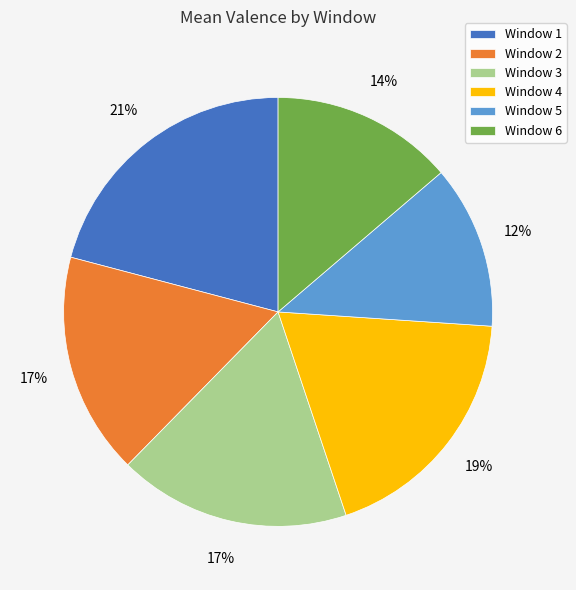

Approximately how many times larger is the value at Window 1 compared to Window 2?

1.2